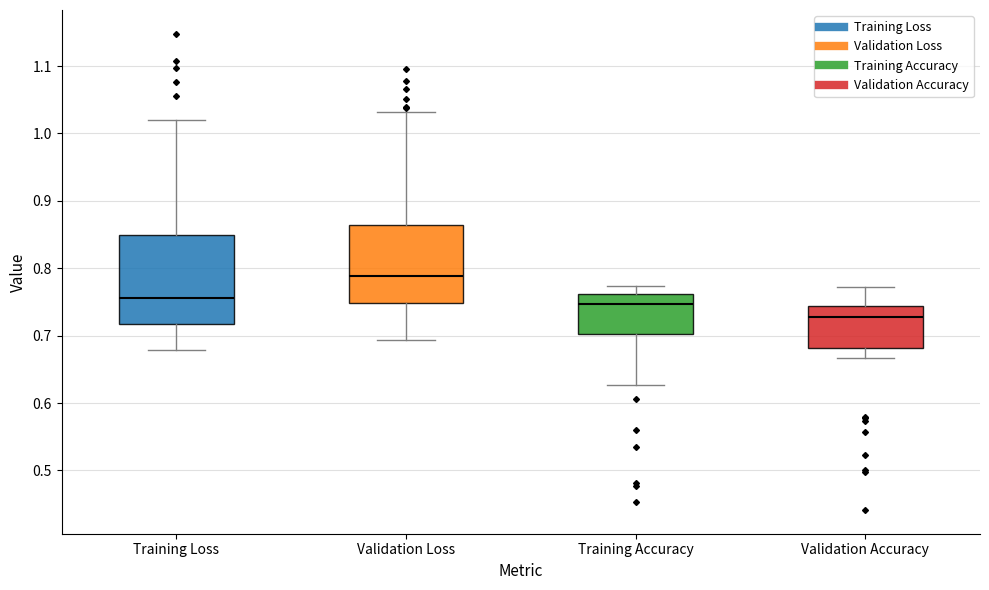

Reading left to right, transcribe this box plot: for each box, give where its median line is, the range the box spans, and where its two whiskers end, as read against the y-axis. The values are not printed on the chart, so give them approximately, as read against the axis.

Training Loss: median 0.76, box 0.72 to 0.85, whiskers 0.68 to 1.02
Validation Loss: median 0.79, box 0.75 to 0.86, whiskers 0.69 to 1.03
Training Accuracy: median 0.75, box 0.70 to 0.76, whiskers 0.63 to 0.77
Validation Accuracy: median 0.73, box 0.68 to 0.74, whiskers 0.67 to 0.77